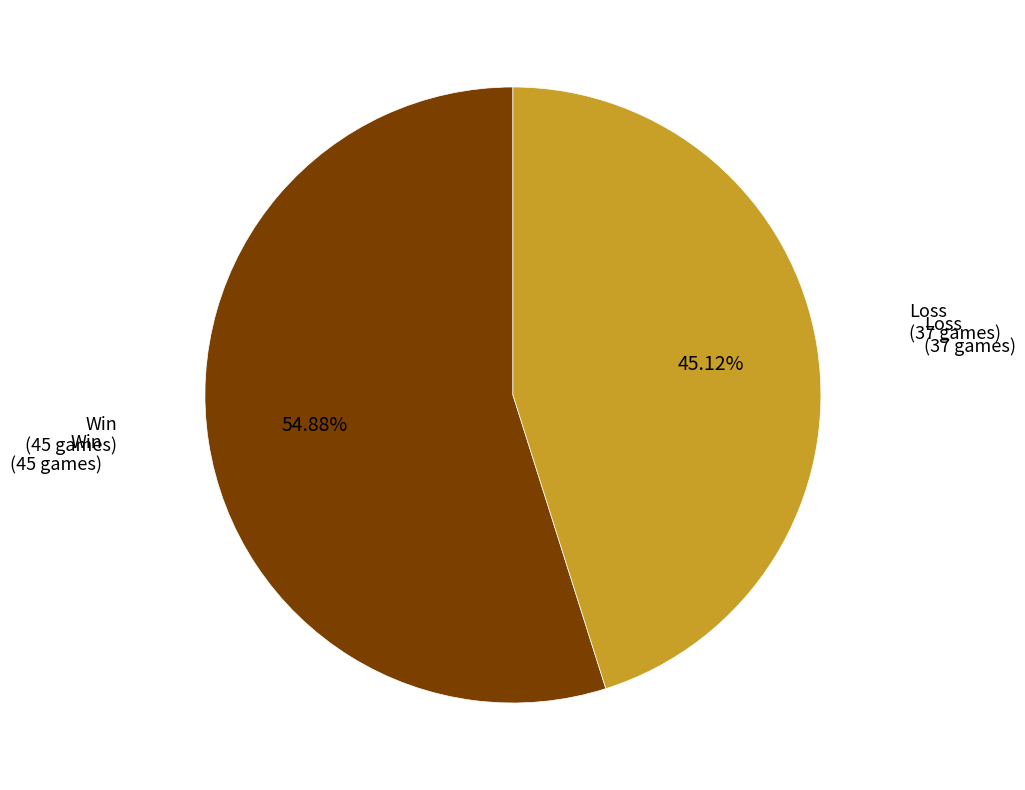

Is there any slice that represents more than half of the pie?

Yes